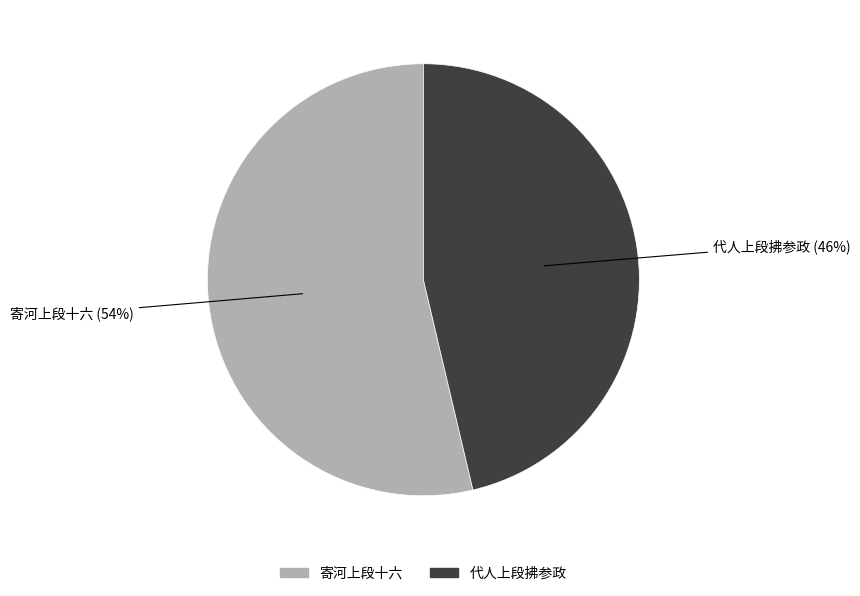

Rank the categories by value from lowest to highest.

代人上段拂参政, 寄河上段十六